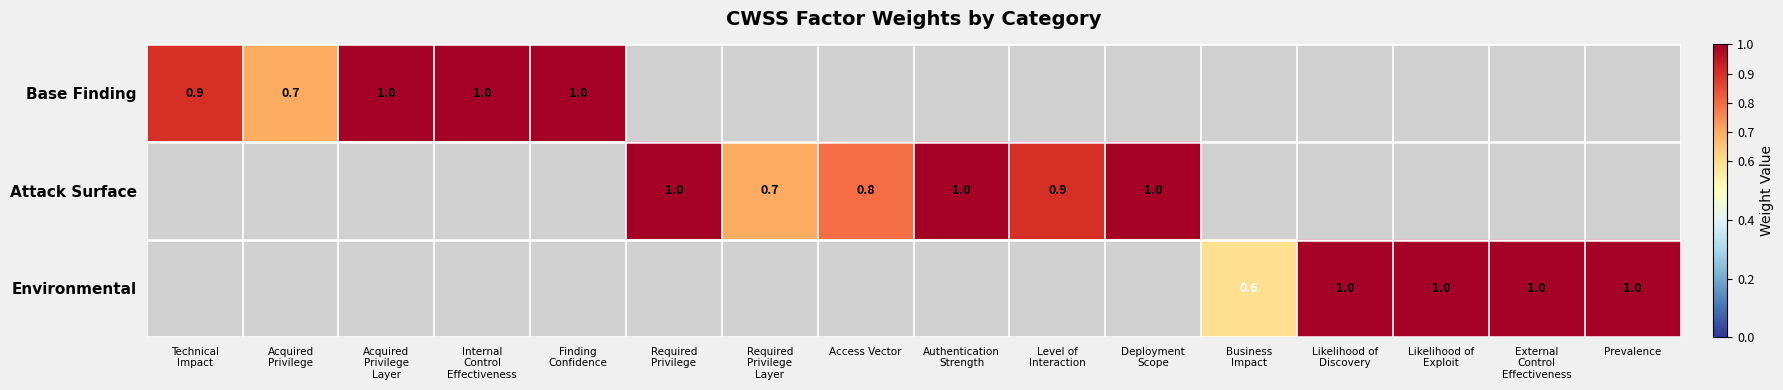

The Environmental series shows 1.8 at External Control Effectiveness. True or false?

False